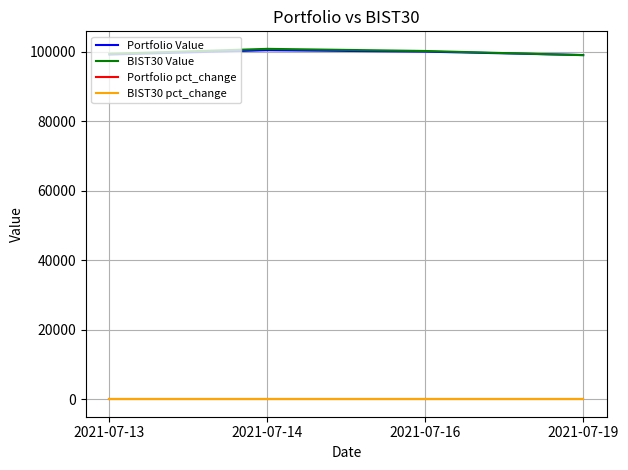

The value of BIST30 Value at 2021-07-19 is 99004.8. True or false?

True